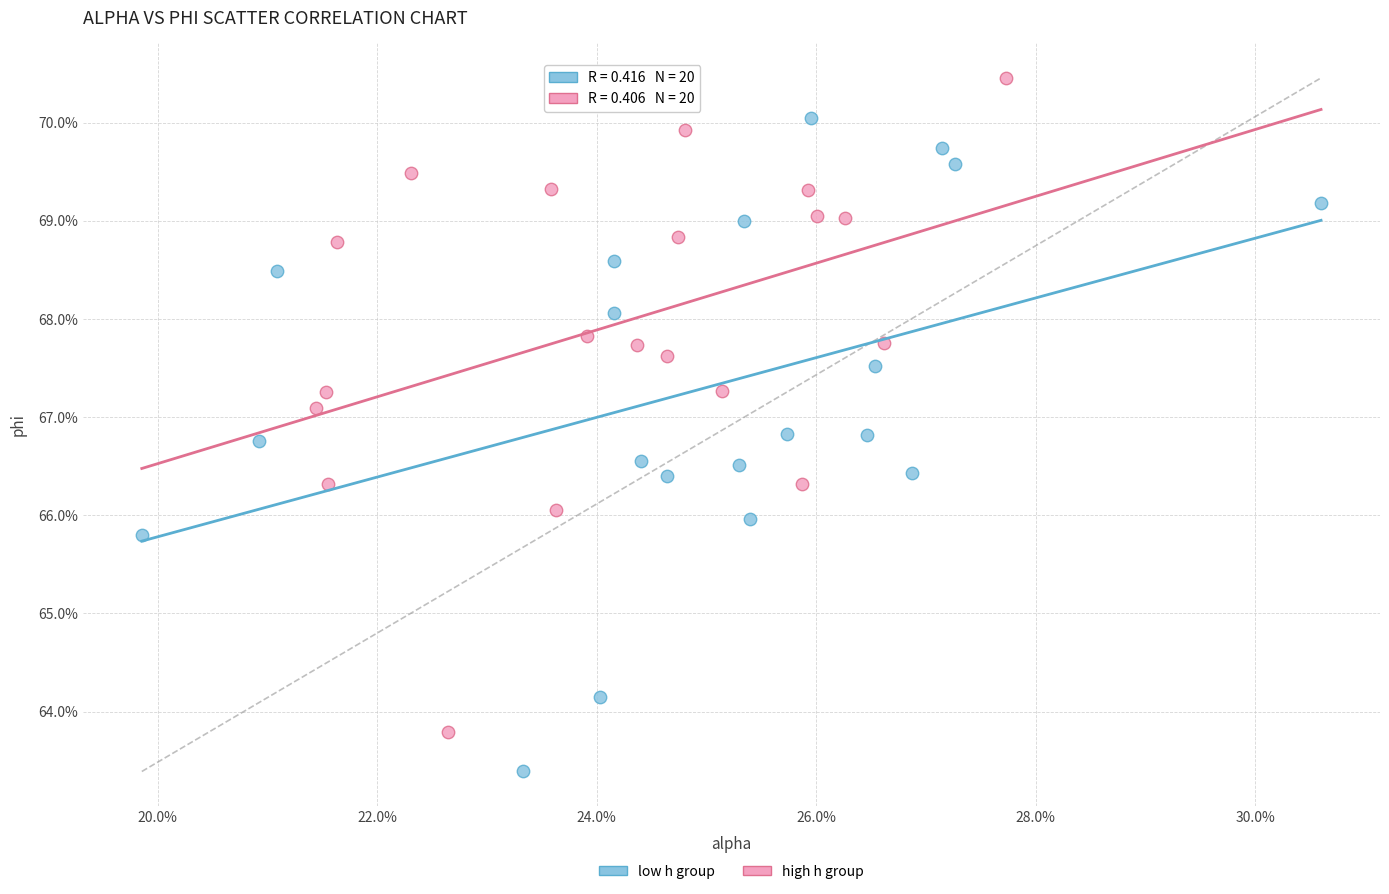

What are all the series names shown in the legend?

low h group, high h group